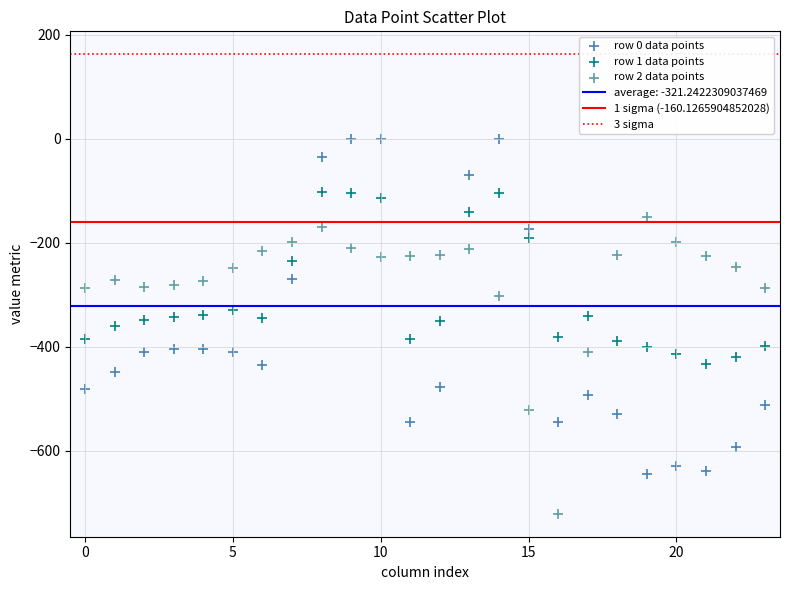

Which series reaches the maximum Y coordinate?

row 0 data points